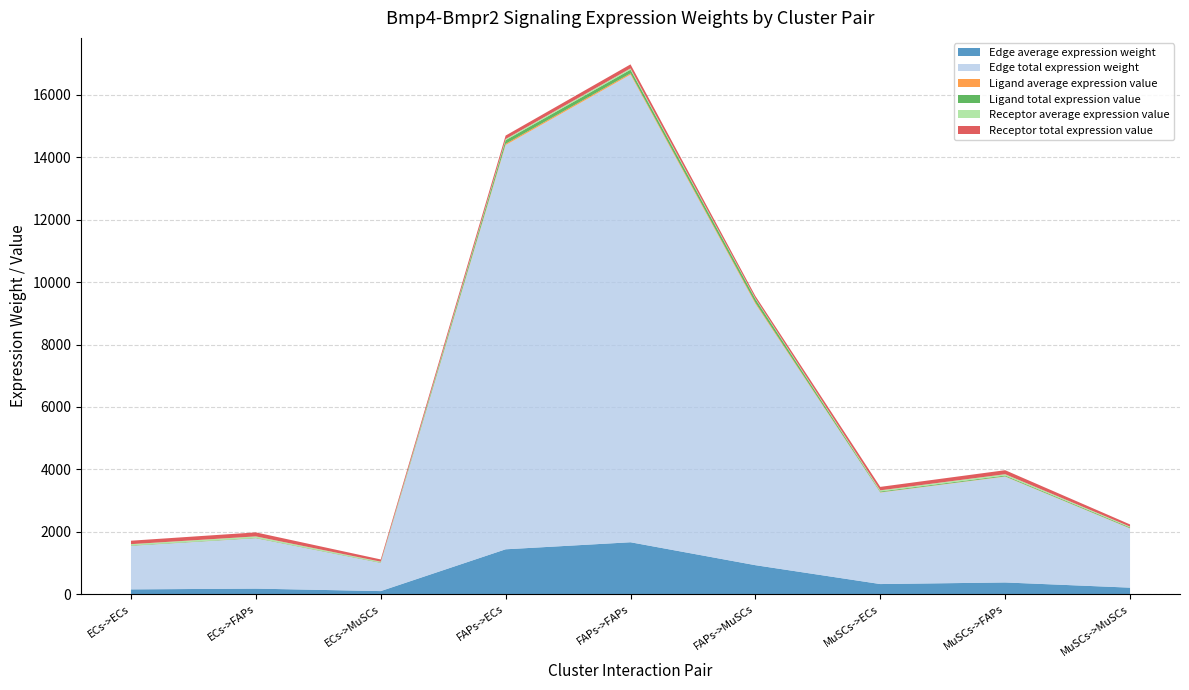

Reading right to left, list all the values displayed in this chart.

Edge average expression weight: MuSCs->MuSCs=210.5	MuSCs->FAPs=376.8	MuSCs->ECs=325.7	FAPs->MuSCs=930.5	FAPs->FAPs=1665.1	FAPs->ECs=1439.3	ECs->MuSCs=100.2	ECs->FAPs=179.4	ECs->ECs=155.0
Edge total expression weight: MuSCs->MuSCs=1894.9	MuSCs->FAPs=3390.9	MuSCs->ECs=2931.0	FAPs->MuSCs=8374.3	FAPs->FAPs=14985.8	FAPs->ECs=12953.3	ECs->MuSCs=902.1	ECs->FAPs=1614.3	ECs->ECs=1395.4
Ligand average expression value: MuSCs->MuSCs=8.8	MuSCs->FAPs=8.8	MuSCs->ECs=8.8	FAPs->MuSCs=39.0	FAPs->FAPs=39.0	FAPs->ECs=39.0	ECs->MuSCs=4.2	ECs->FAPs=4.2	ECs->ECs=4.2
Ligand total expression value: MuSCs->MuSCs=26.5	MuSCs->FAPs=26.5	MuSCs->ECs=26.5	FAPs->MuSCs=117.0	FAPs->FAPs=117.0	FAPs->ECs=117.0	ECs->MuSCs=12.6	ECs->FAPs=12.6	ECs->ECs=12.6
Receptor average expression value: MuSCs->MuSCs=23.9	MuSCs->FAPs=42.7	MuSCs->ECs=36.9	FAPs->MuSCs=23.9	FAPs->FAPs=42.7	FAPs->ECs=36.9	ECs->MuSCs=23.9	ECs->FAPs=42.7	ECs->ECs=36.9
Receptor total expression value: MuSCs->MuSCs=71.6	MuSCs->FAPs=128.0	MuSCs->ECs=110.7	FAPs->MuSCs=71.6	FAPs->FAPs=128.0	FAPs->ECs=110.7	ECs->MuSCs=71.6	ECs->FAPs=128.0	ECs->ECs=110.7